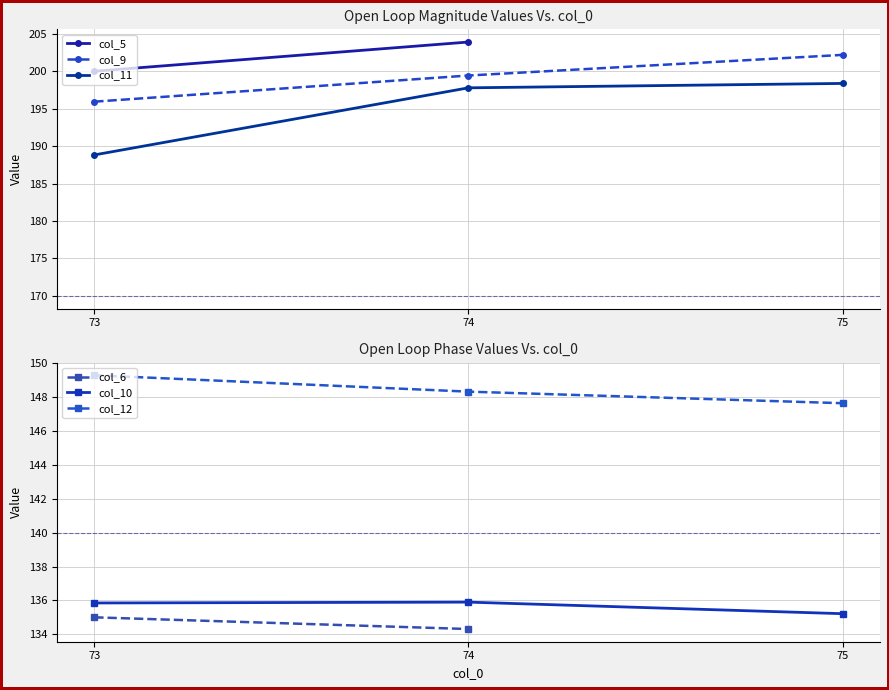

The value of col_10 at 73 is 224.6. True or false?

False